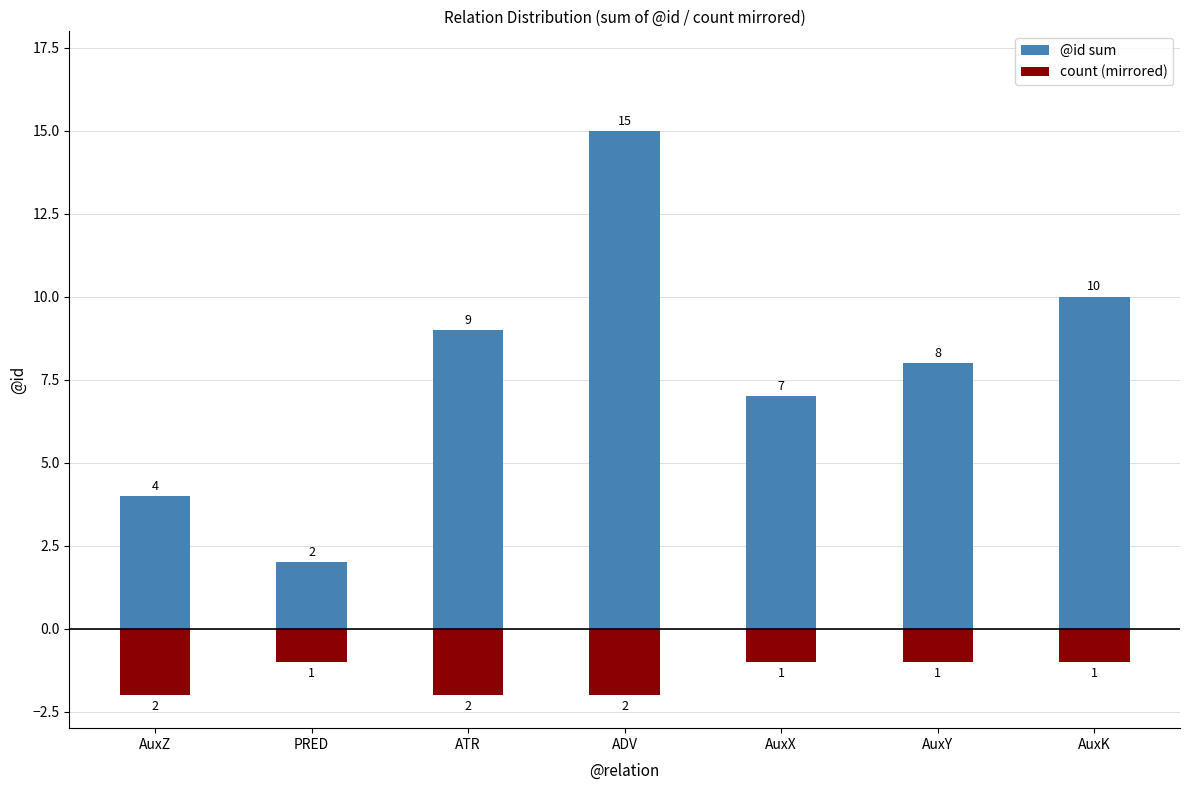

Which category has the highest value in the @id sum series?

ADV